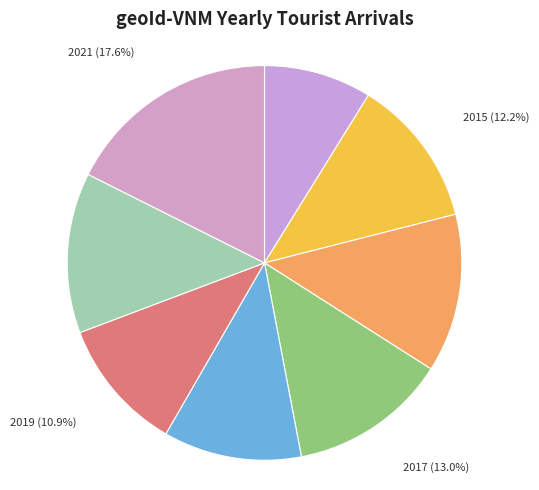

Does 2020 represent more than half of the total?

No